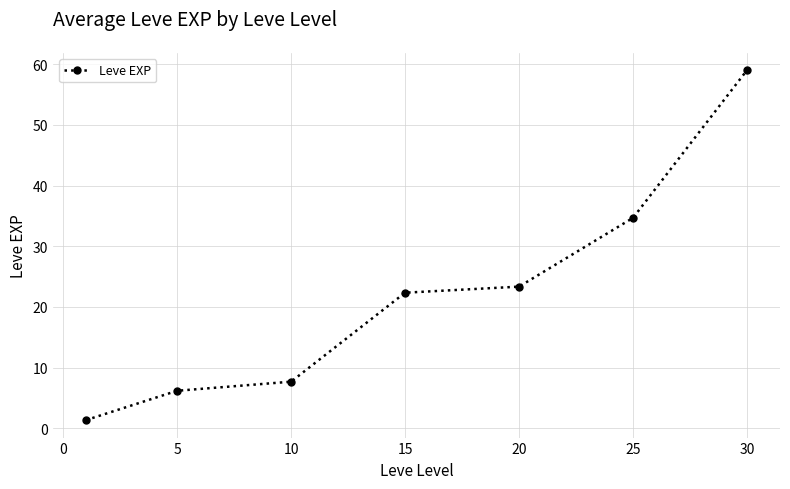

What is the value of the 6th point from the left?

34.7